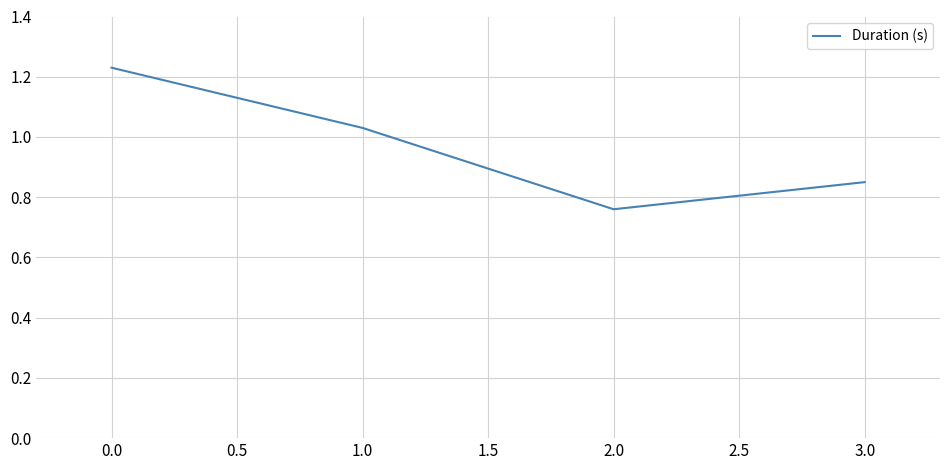

Does the chart have visible grid lines?

Yes